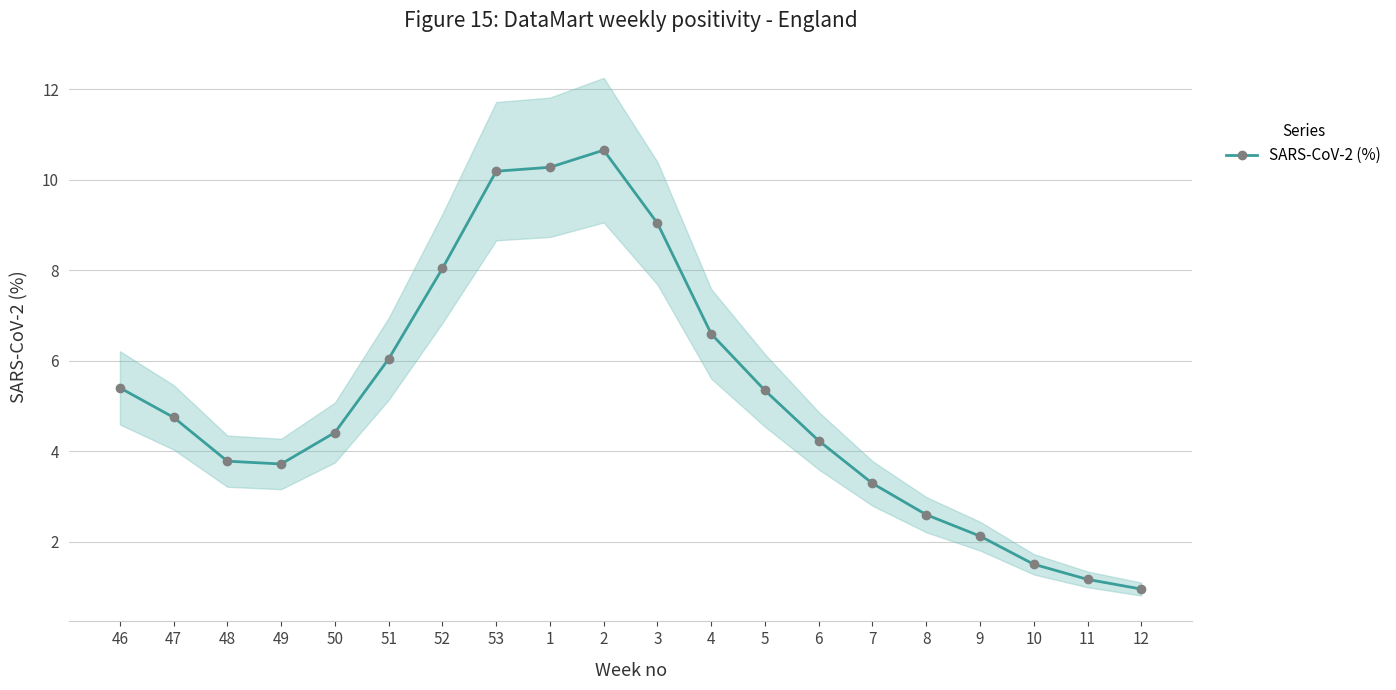

The value at 52 is 8.0. True or false?

True